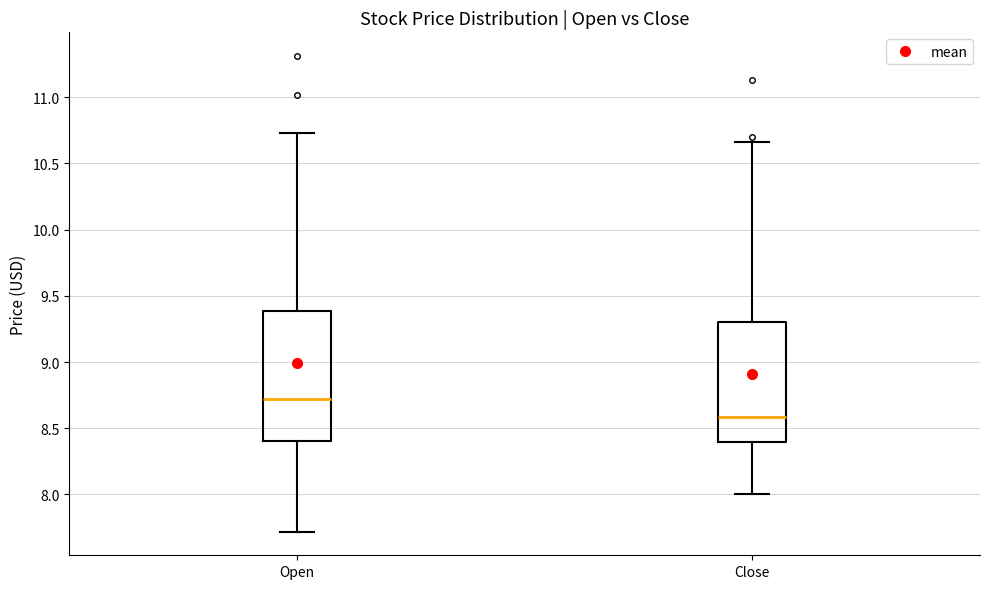

Which box has the highest median line?

Open